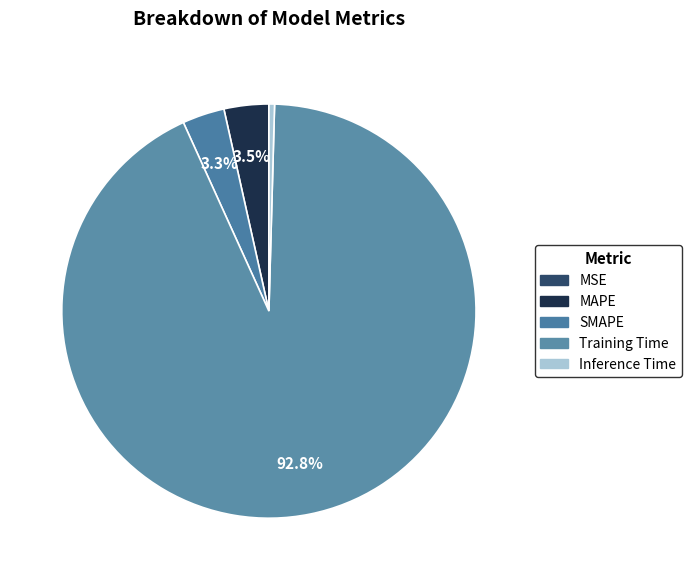

Is Training Time the majority of the pie?

Yes